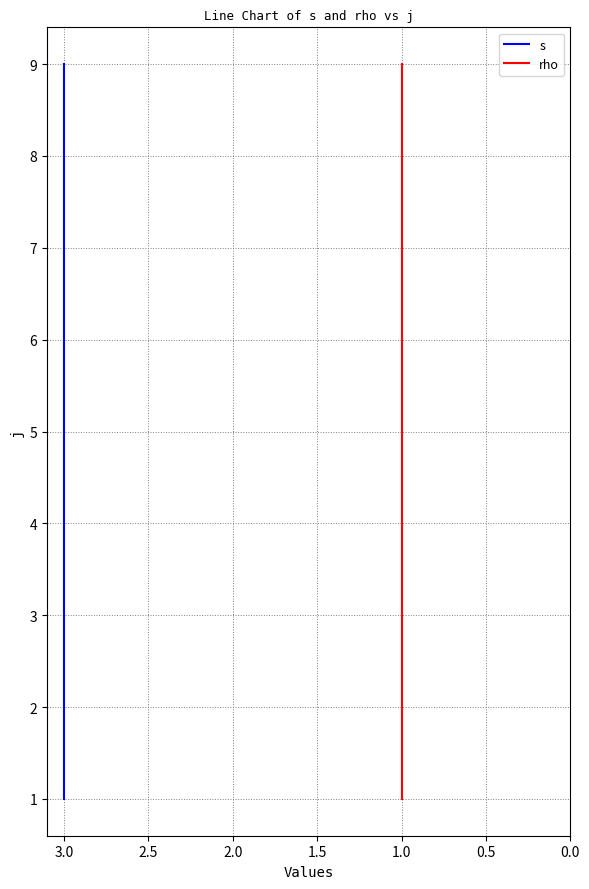

True or false: s has more than 2 interior local peaks.

False